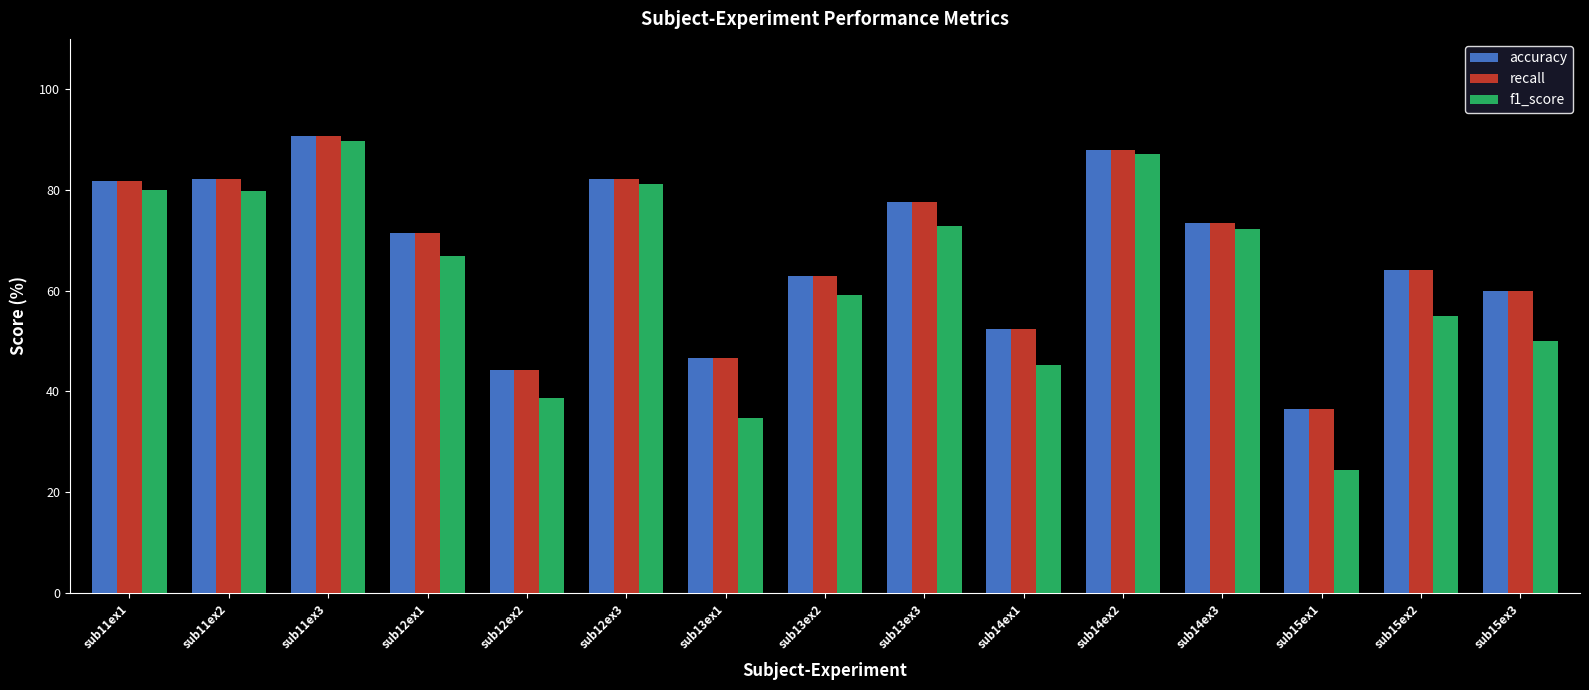

What is the average value of the f1_score series?

62.5